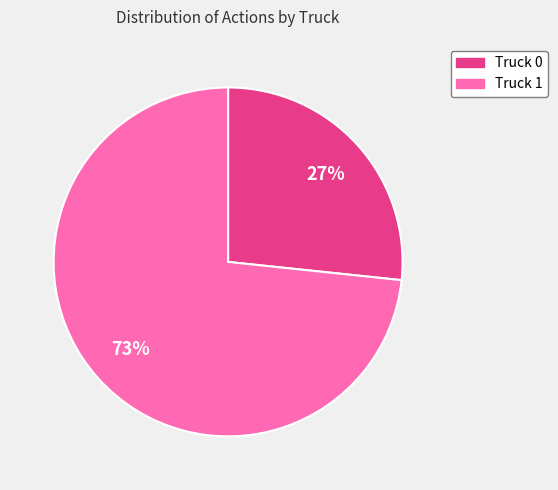

Is the sum of Truck 1 and Truck 0 greater than half?

Yes